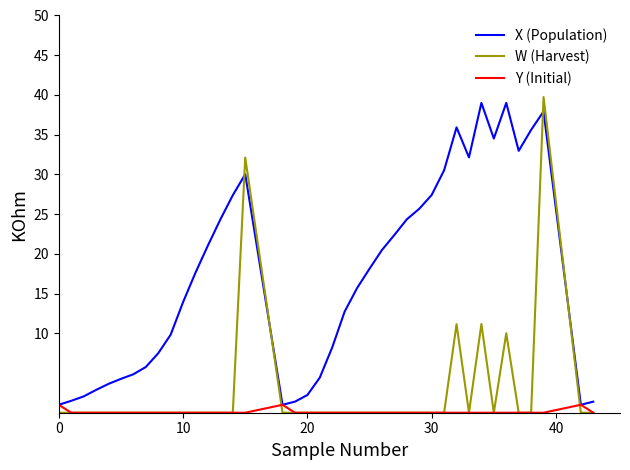

What is the greatest value displayed?

39.7